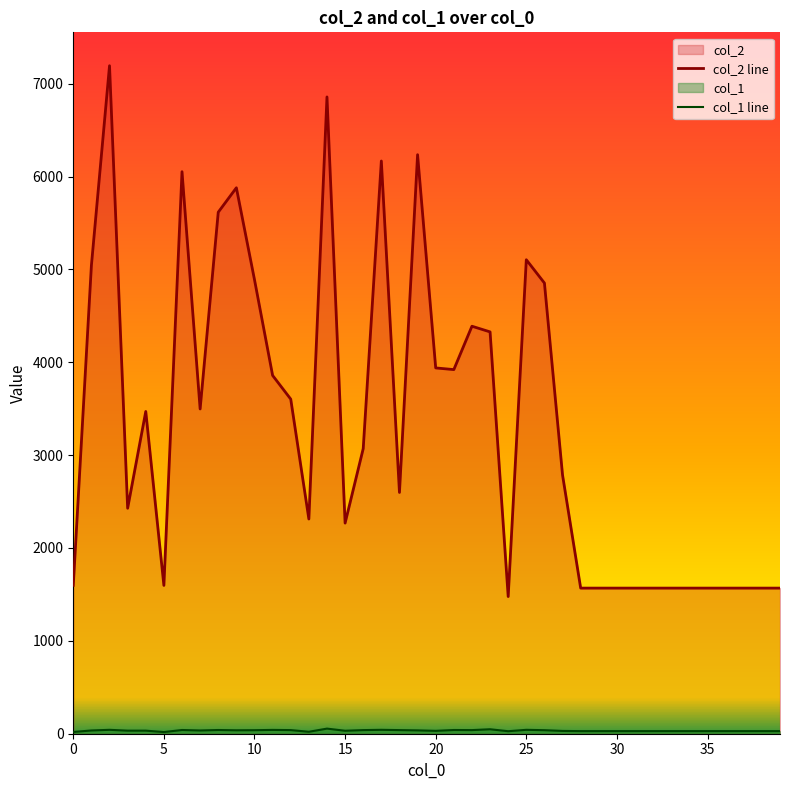

What is the lowest value of the col_2 series?

1477